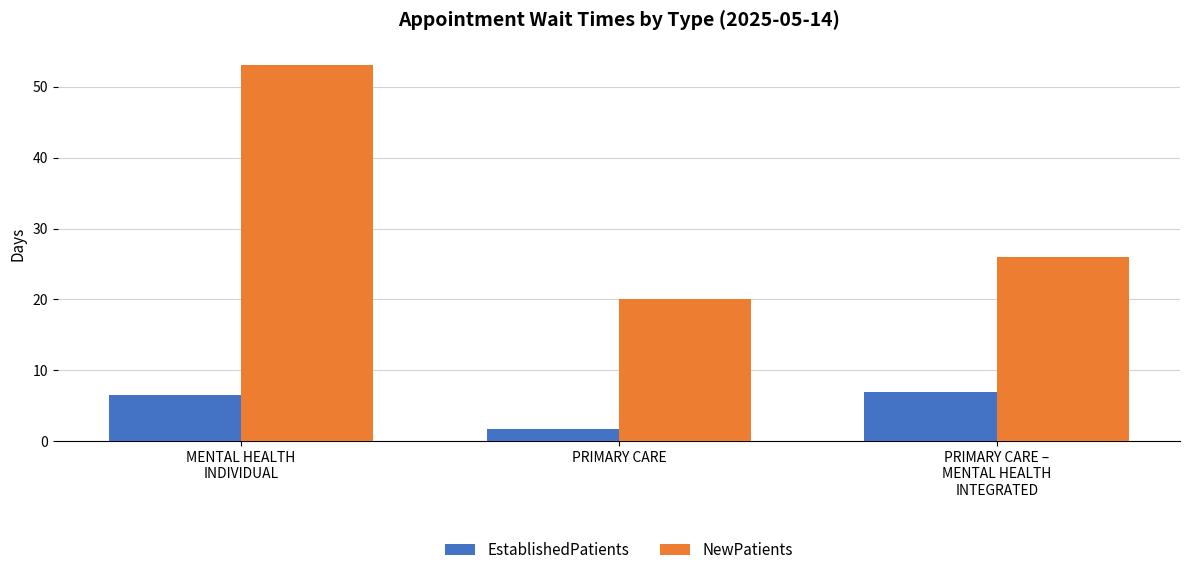

What value does the NewPatients series have at MENTAL HEALTH
INDIVIDUAL?

53.0